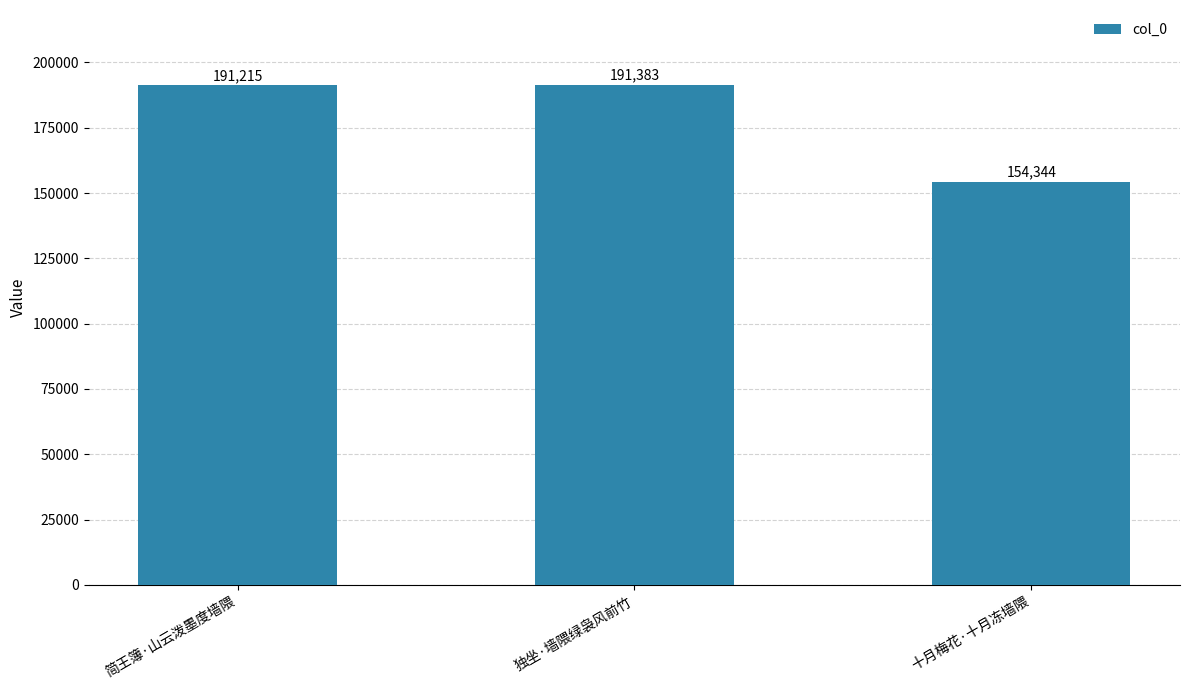

What is the maximum value shown in the chart?

191383